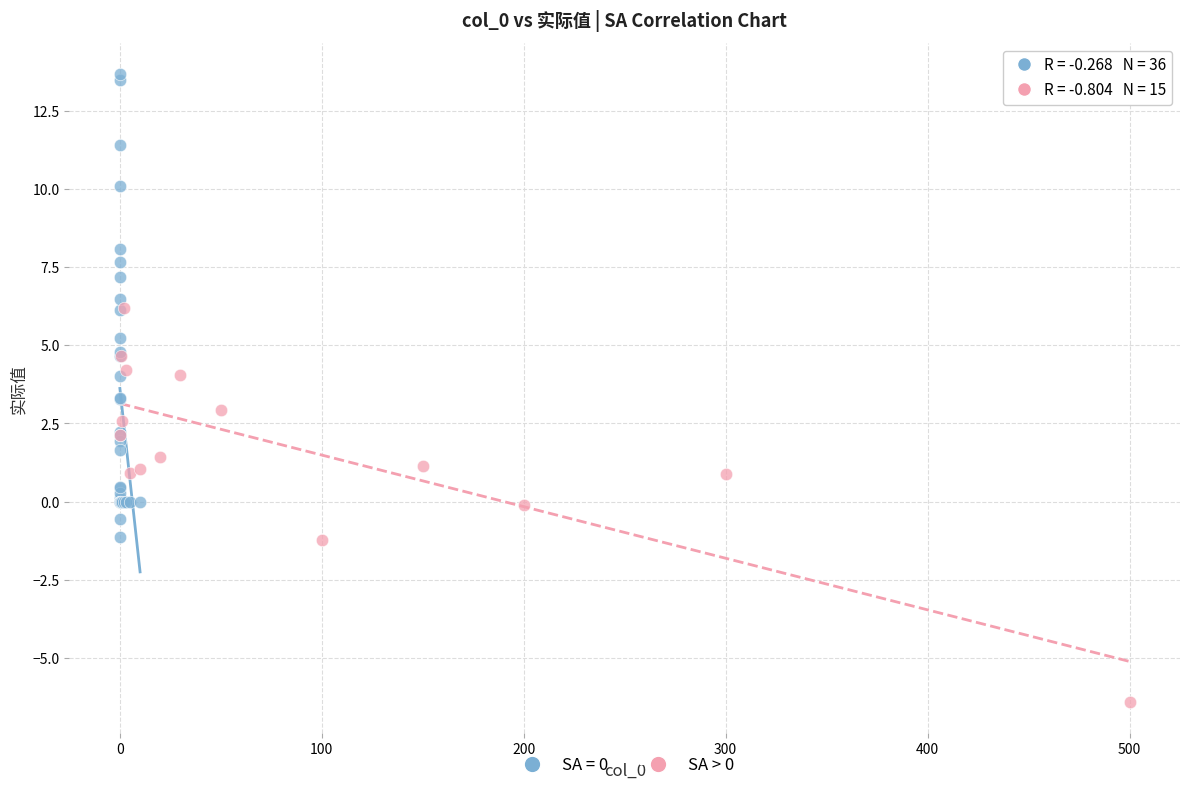

Which series reaches the minimum Y coordinate?

SA > 0